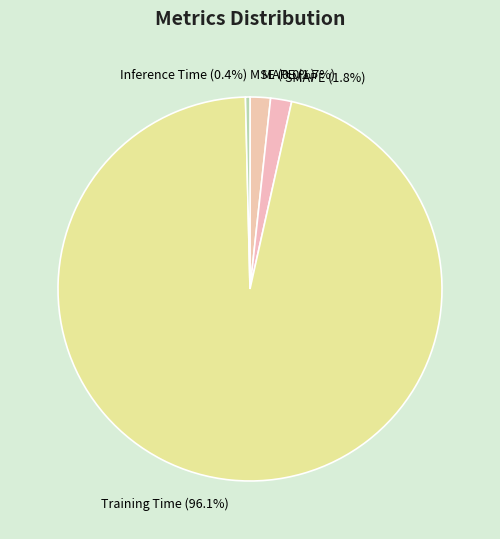

Does Inference Time account for over 50% of the chart?

No